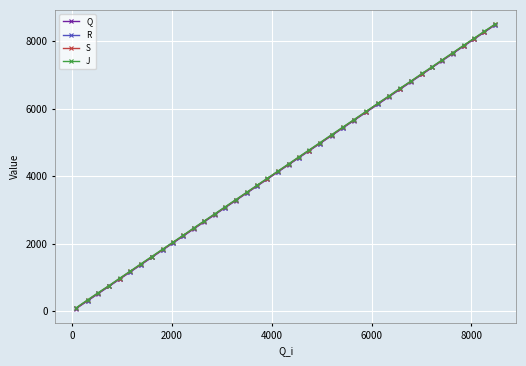

What is the highest value of the R series?

8485